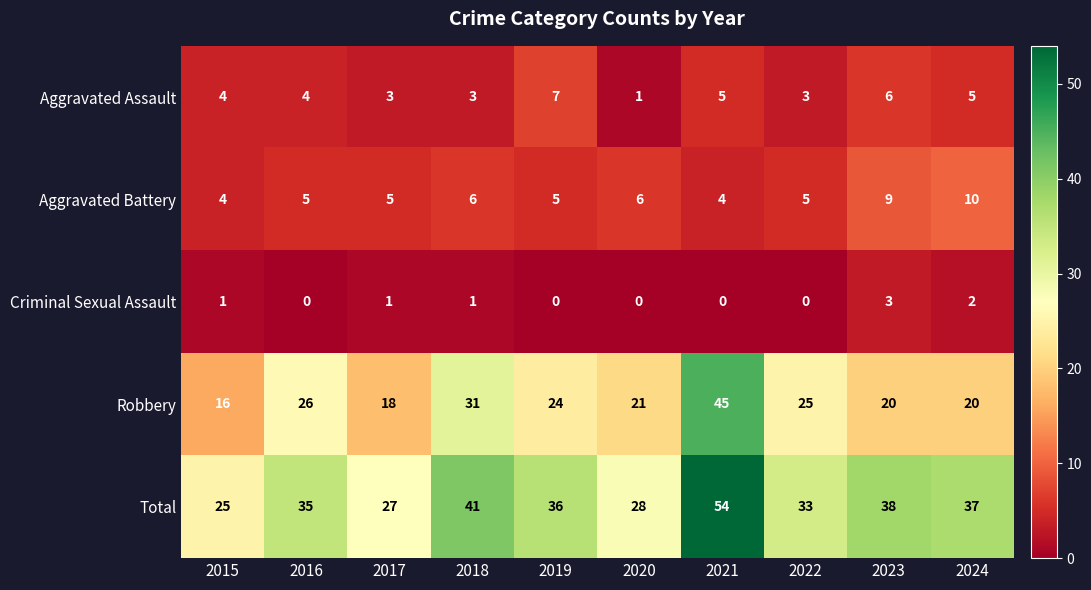

What is the sum of all Aggravated Assault values?

41